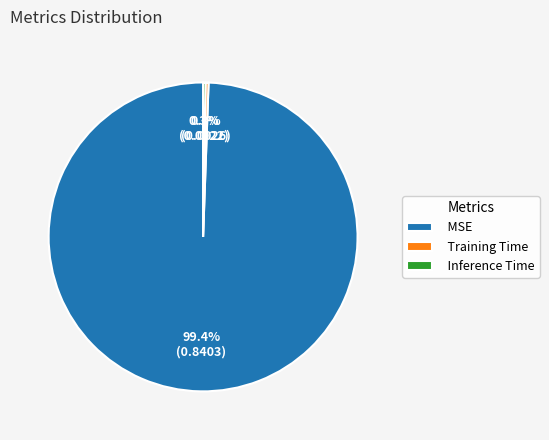

What percentage do Training Time and MSE together represent?

99.7%